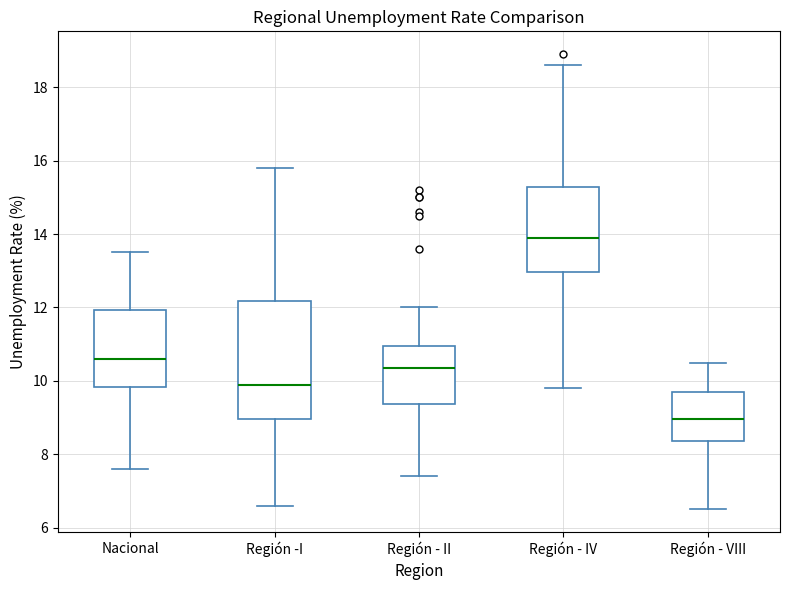

Reading left to right, read every box against the y-axis: the position of its median line, the range the box covers, and the ends of its whiskers. The values are not printed on the chart, so give them approximately, as read against the axis.

Nacional: median 10.6, box 9.8 to 12.0, whiskers 7.6 to 13.6
Región -I: median 10.0, box 9.0 to 12.2, whiskers 6.6 to 15.8
Región - II: median 10.4, box 9.4 to 11.0, whiskers 7.4 to 12.0
Región - IV: median 14.0, box 13.0 to 15.2, whiskers 9.8 to 18.6
Región - VIII: median 9.0, box 8.4 to 9.8, whiskers 6.6 to 10.6